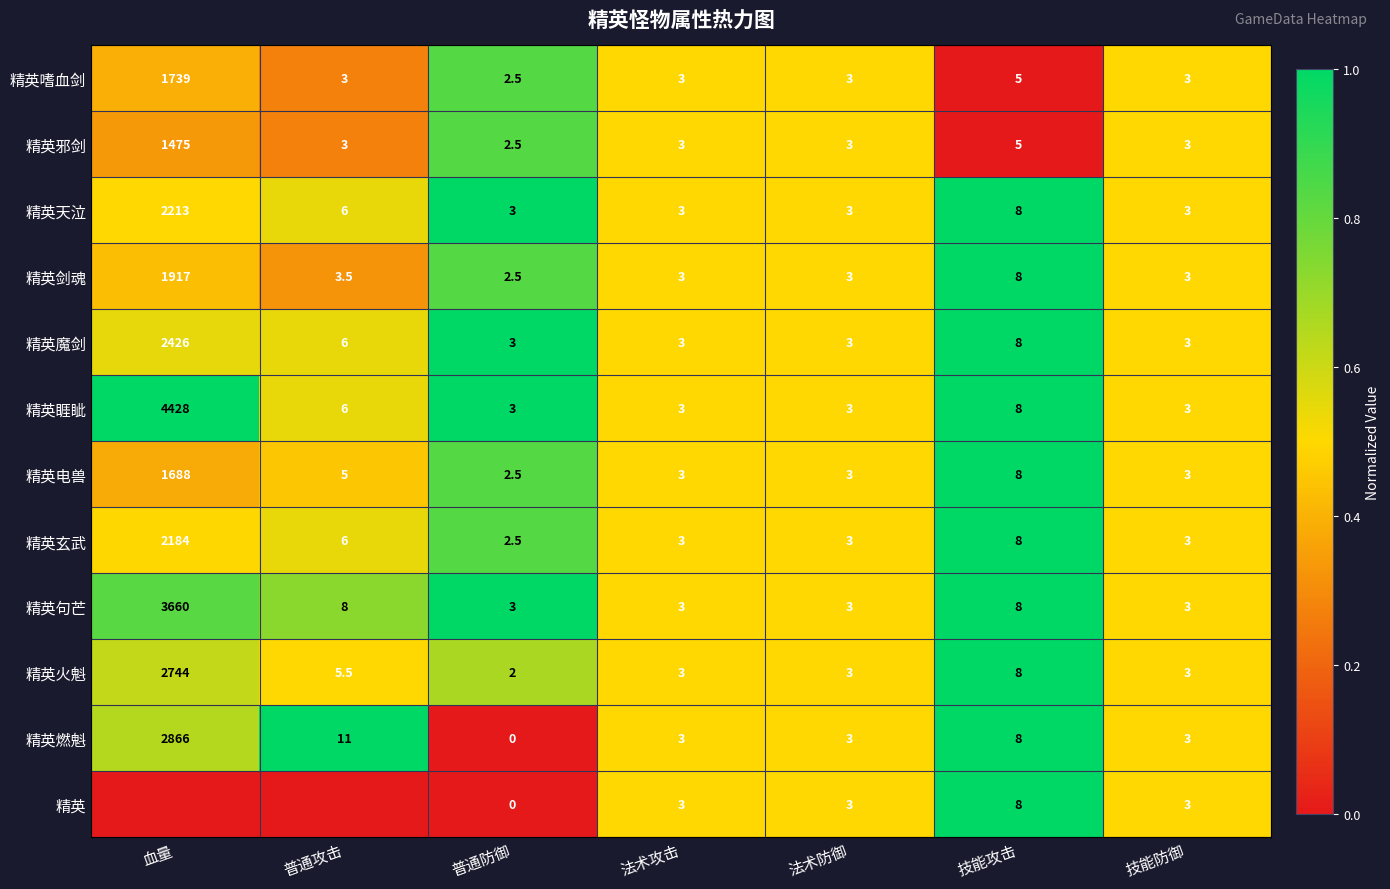

At which label does 精英燃魁 reach its minimum?

普通防御